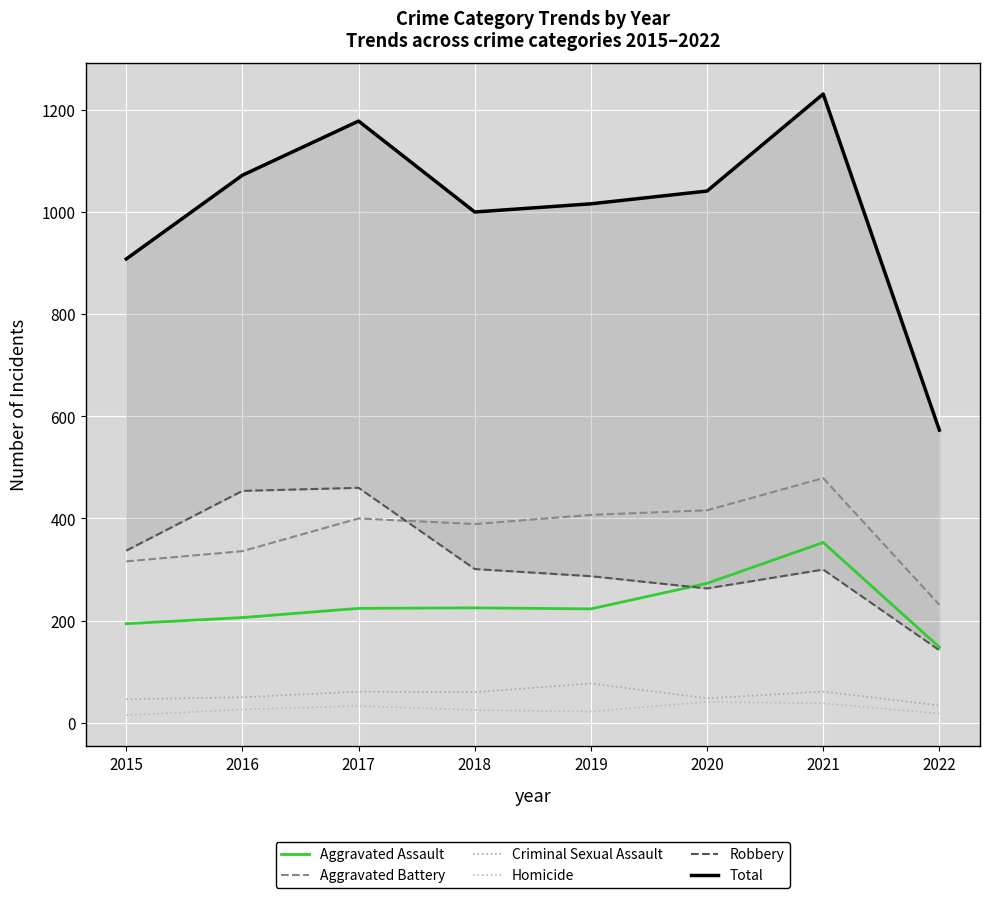

True or false: Aggravated Assault and Homicide intersect in this chart.

False